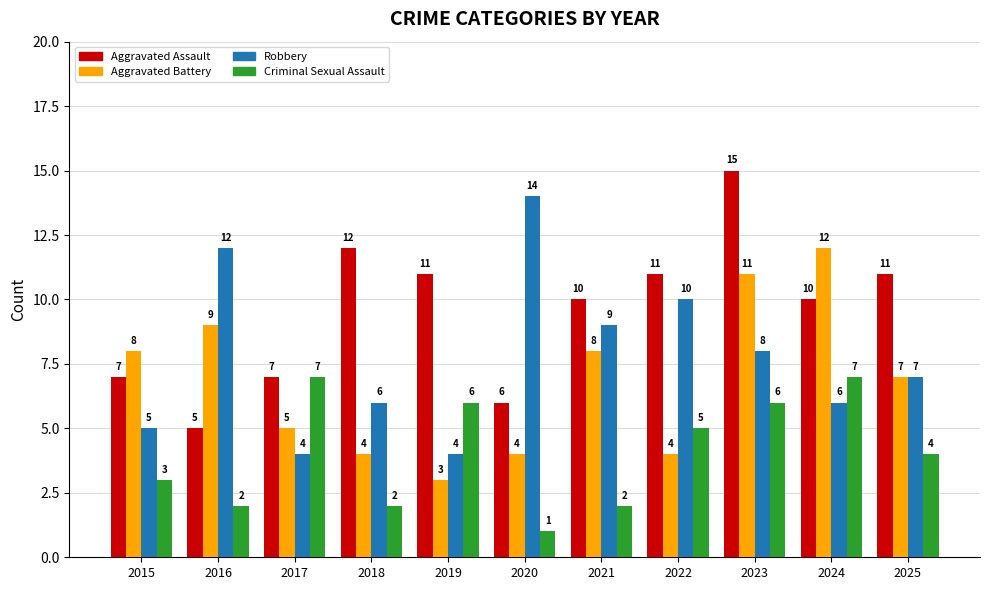

Rank the series by their maximum value, from highest to lowest.

Aggravated Assault, Robbery, Aggravated Battery, Criminal Sexual Assault